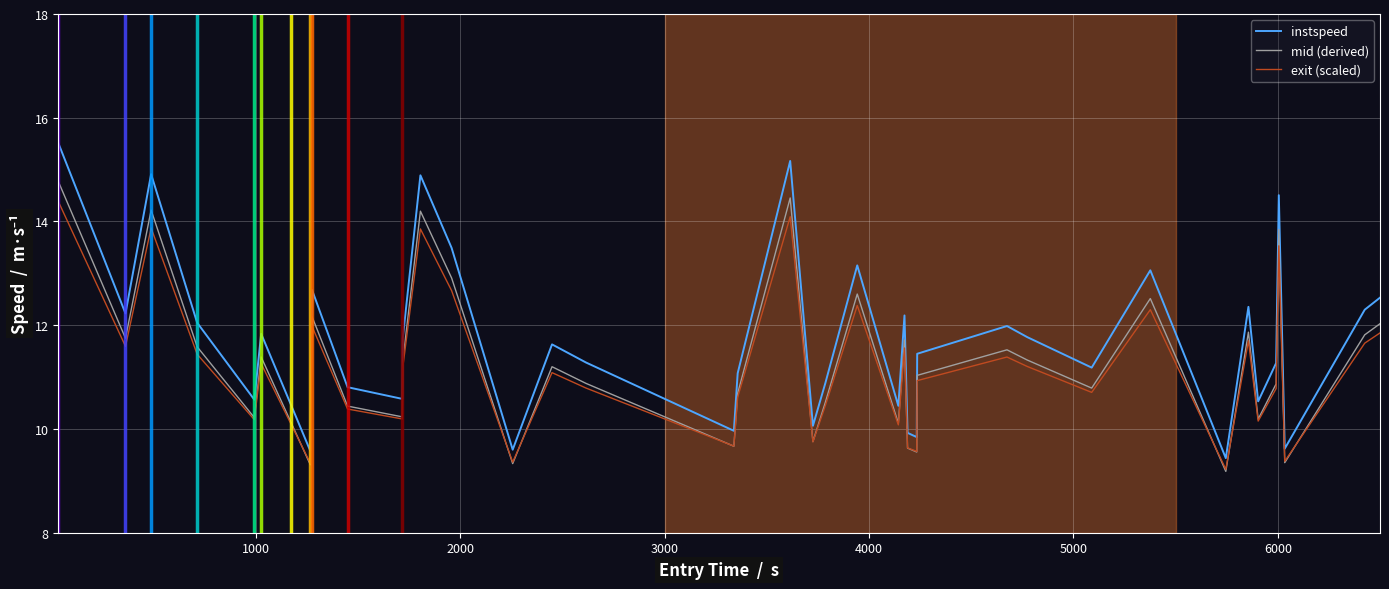

What is the difference between the maximum and minimum values in the mid (derived) series?

5.6